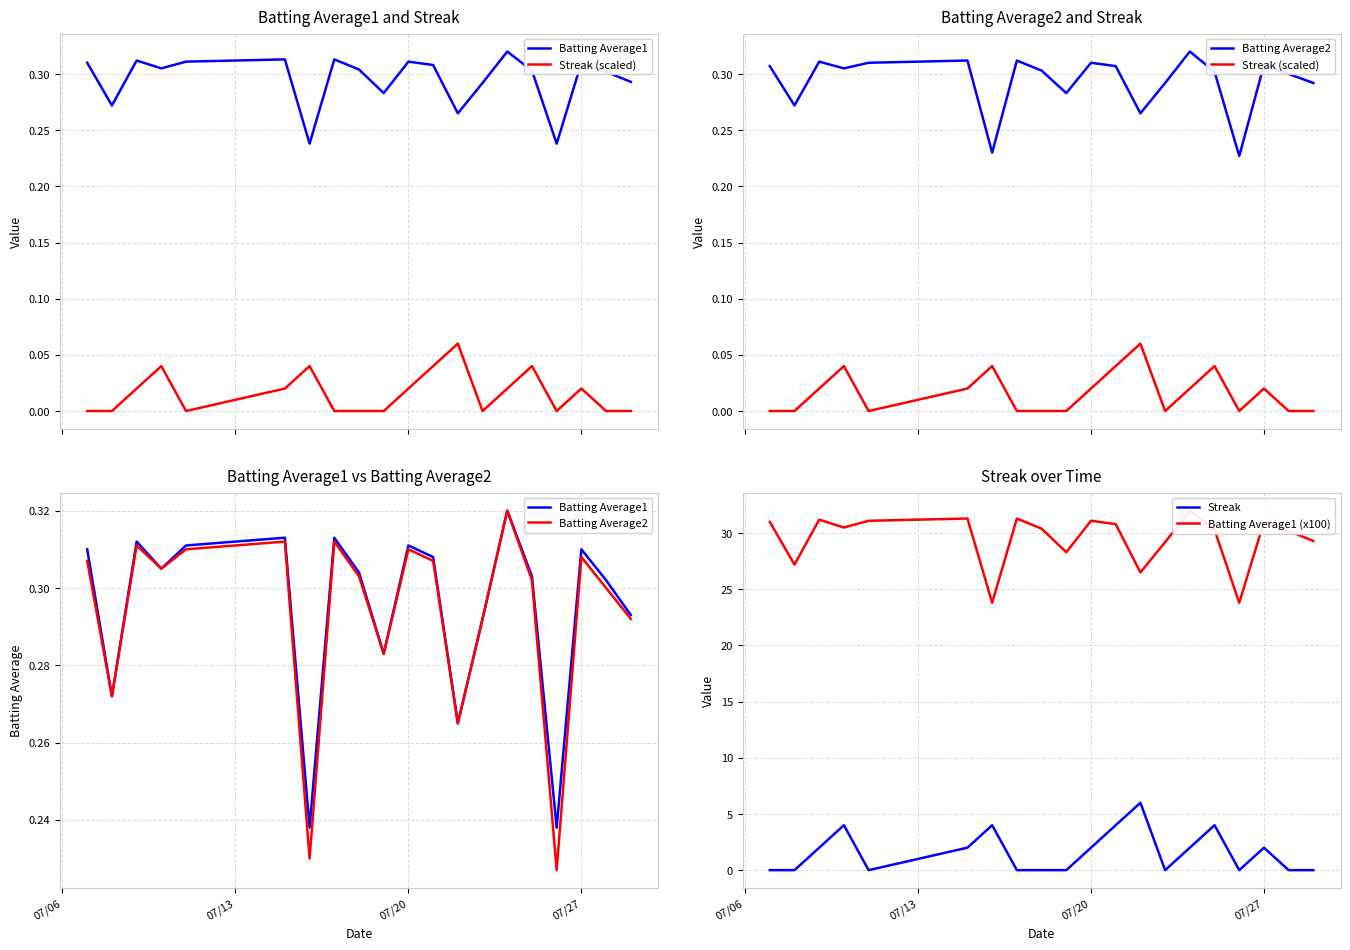

Reading left to right, list all the values displayed in this chart.

Batting Average1: 0.3	0.3	0.3	0.3	0.3	0.3	0.2	0.3	0.3	0.3	0.3	0.3	0.3	0.3	0.3	0.3	0.2	0.3	0.3	0.3
Streak (scaled): 0.0	0.0	0.0	0.0	0.0	0.0	0.0	0.0	0.0	0.0	0.0	0.0	0.1	0.0	0.0	0.0	0.0	0.0	0.0	0.0
Batting Average2: 0.3	0.3	0.3	0.3	0.3	0.3	0.2	0.3	0.3	0.3	0.3	0.3	0.3	0.3	0.3	0.3	0.2	0.3	0.3	0.3
Streak: 0.0	0.0	2.0	4.0	0.0	2.0	4.0	0.0	0.0	0.0	2.0	4.0	6.0	0.0	2.0	4.0	0.0	2.0	0.0	0.0
Batting Average1 (x100): 31.0	27.2	31.2	30.5	31.1	31.3	23.8	31.3	30.4	28.3	31.1	30.8	26.5	29.2	32.0	30.3	23.8	31.0	30.2	29.3